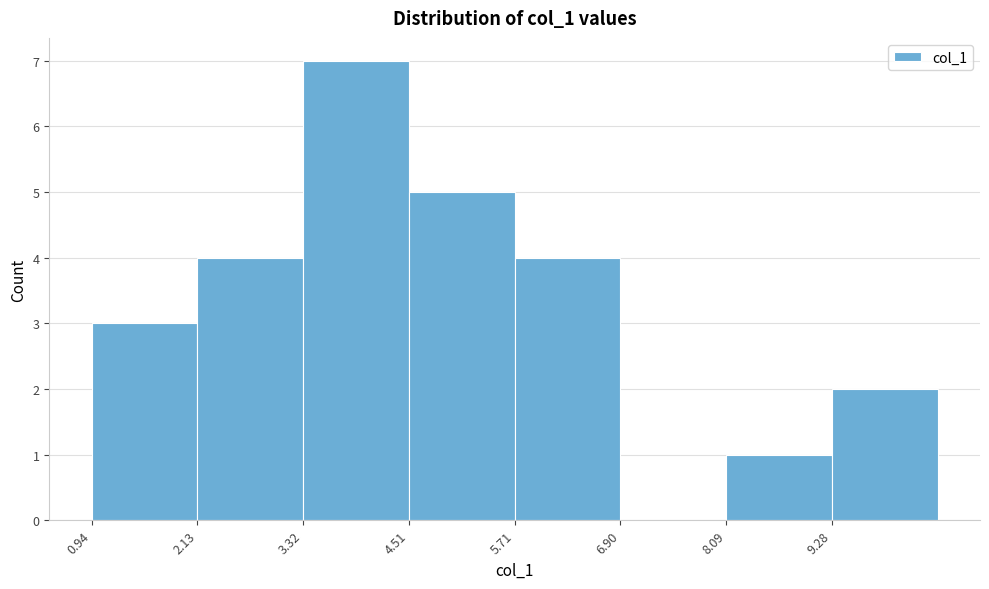

Which range on the x-axis has the tallest bar?

3.4 to 4.6